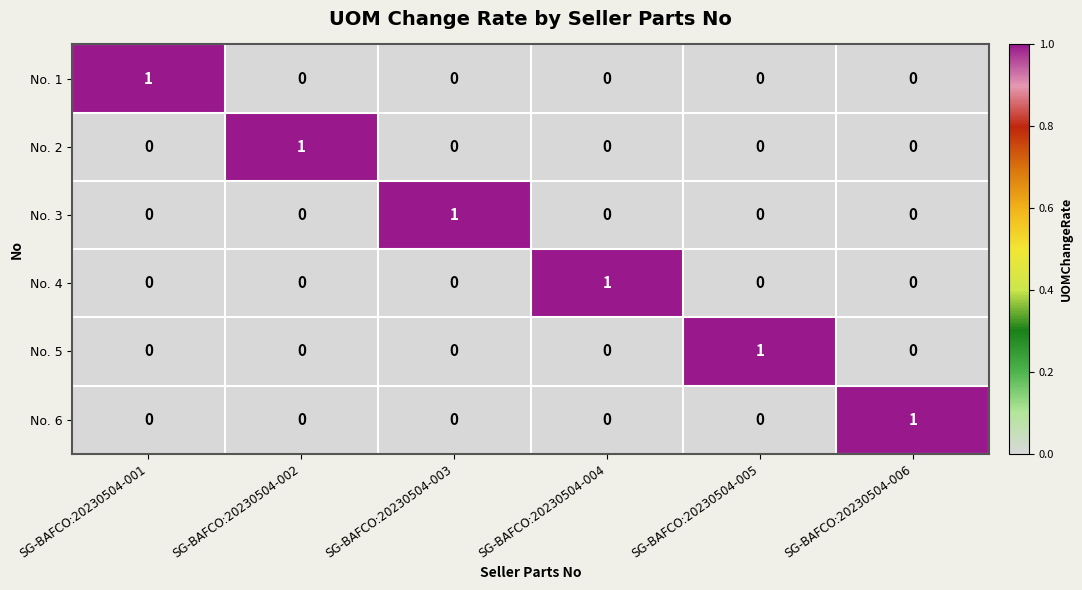

How many No. 6 values are between 0 and 1?

6